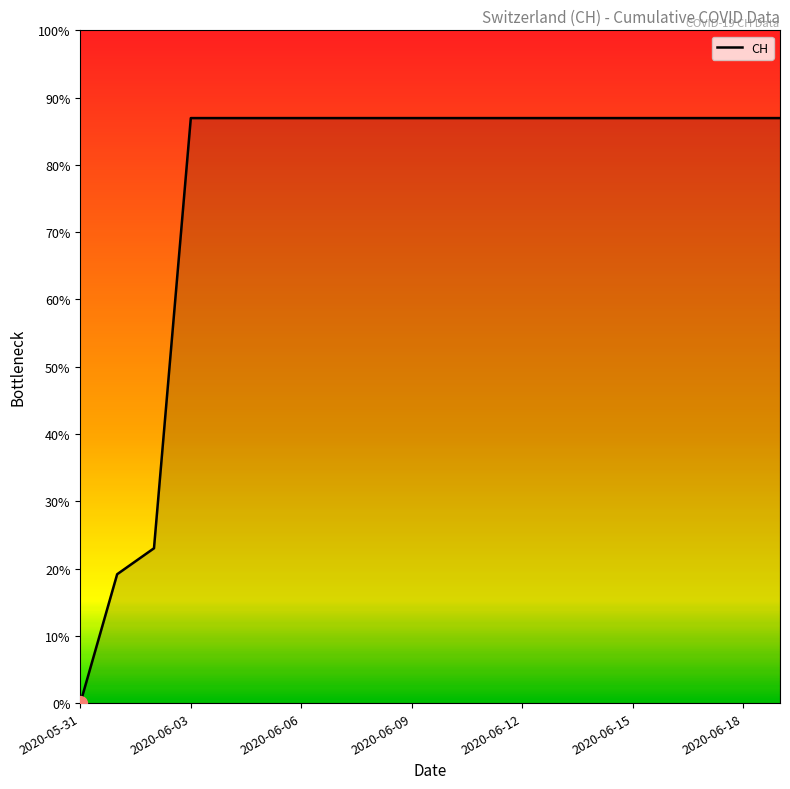

What is the label of the 9th point from the right?

2020-06-11